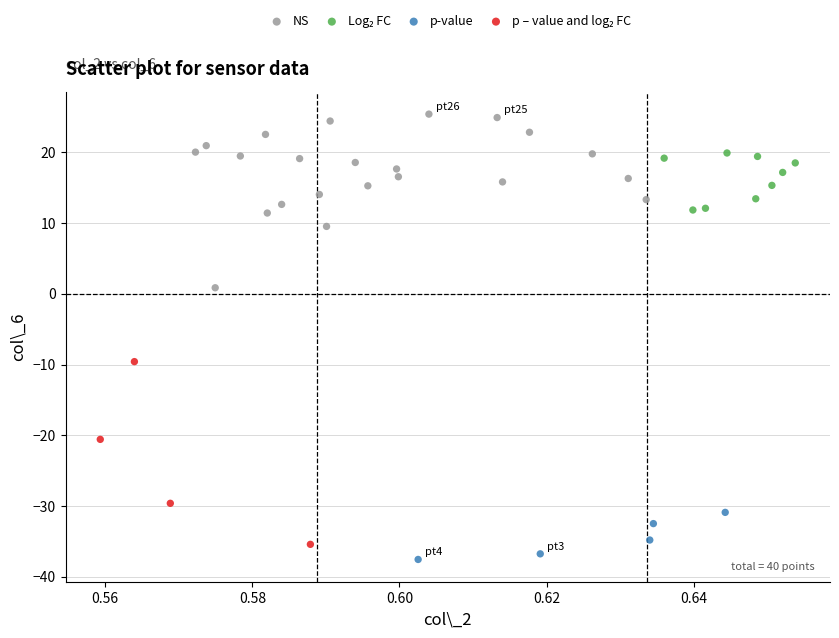

Which series contains the highest Y value?

NS